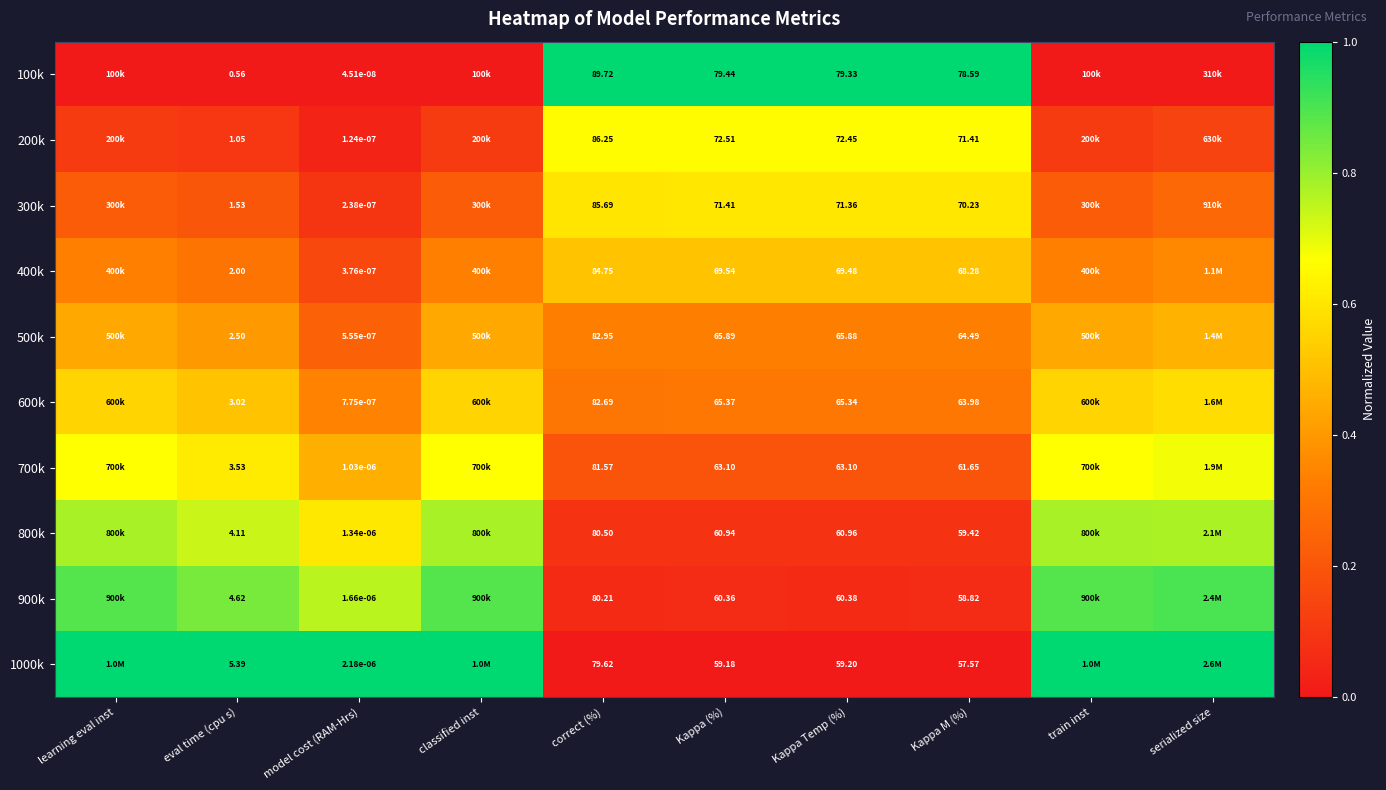

Which series has the largest range (max minus min)?

100k